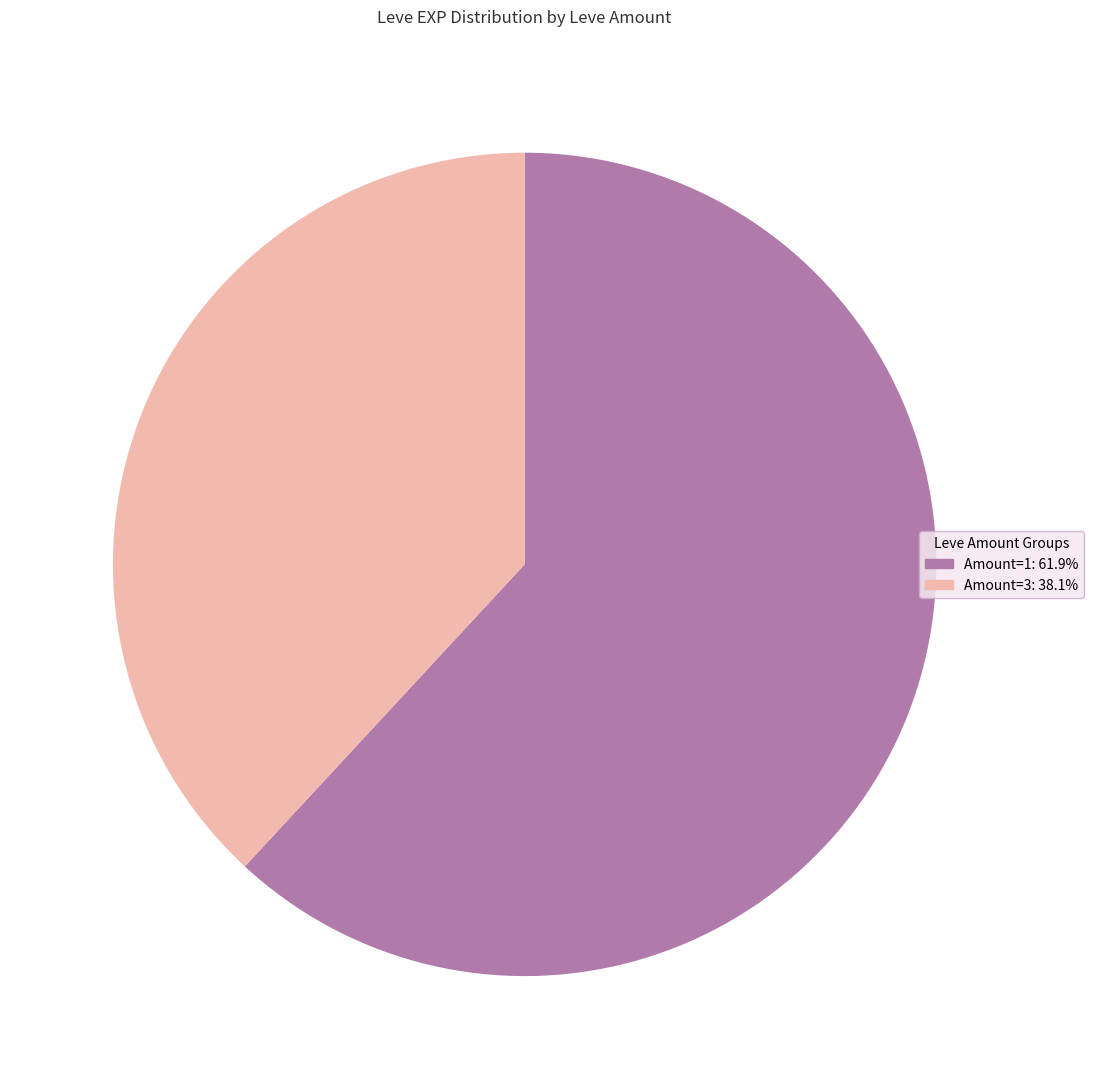

Does any single category account for the majority?

Yes